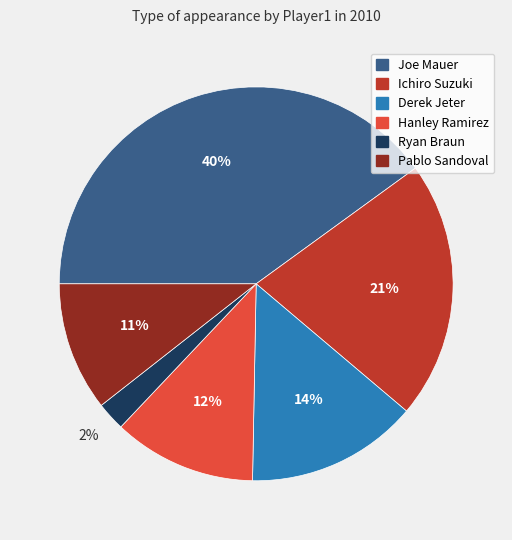

To the nearest percent, what portion does Joe Mauer represent?

40%